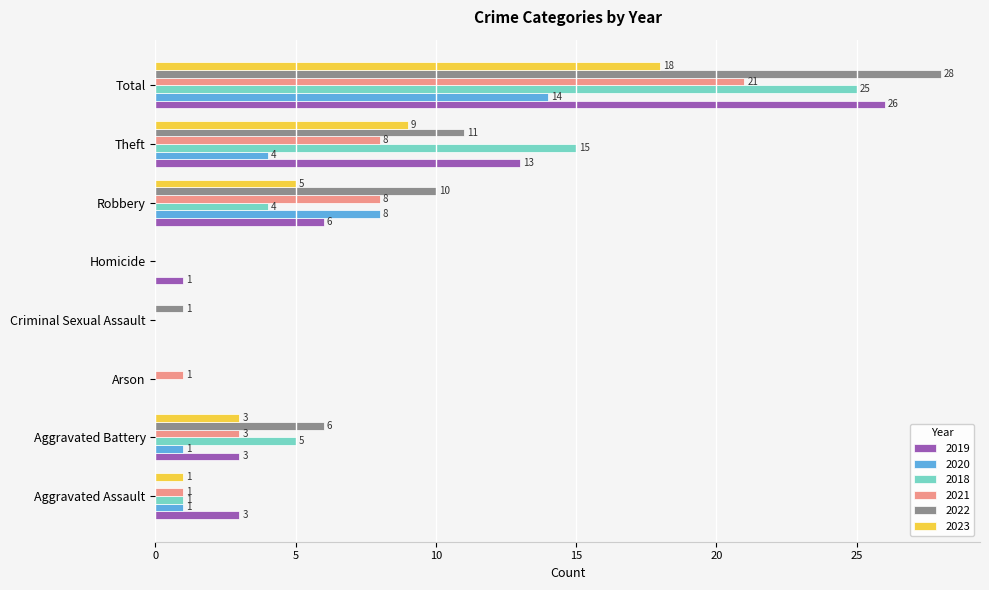

The value of 2022 at Aggravated Battery is 6. True or false?

True